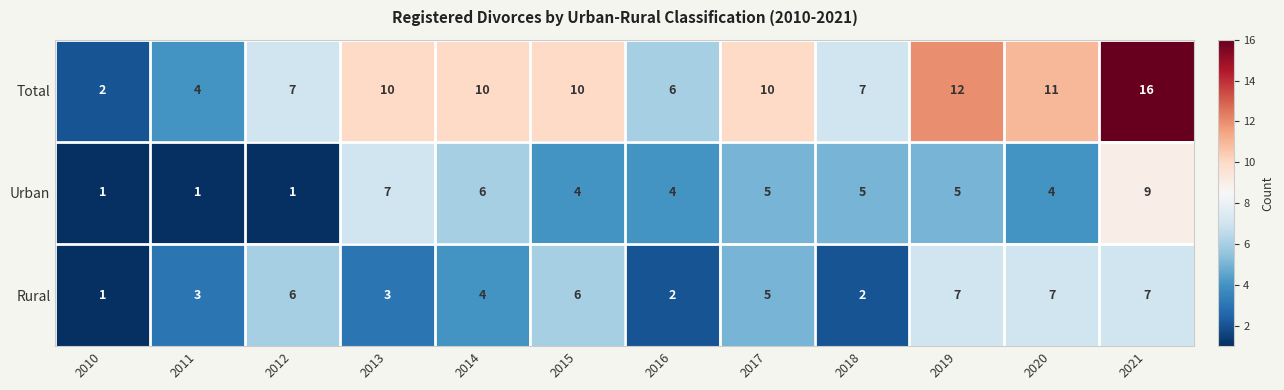

How many data points does each series have?

12